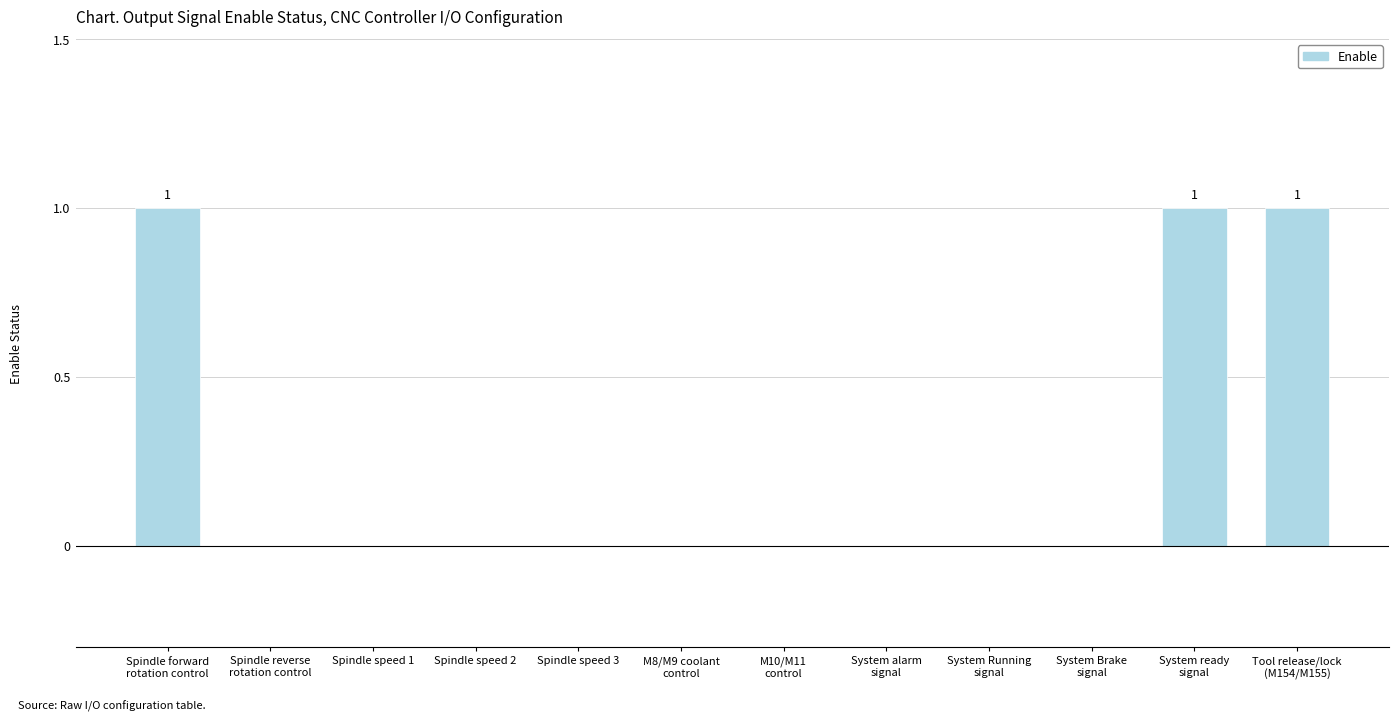

True or false: the data shows -1 at Spindle speed 1.

False